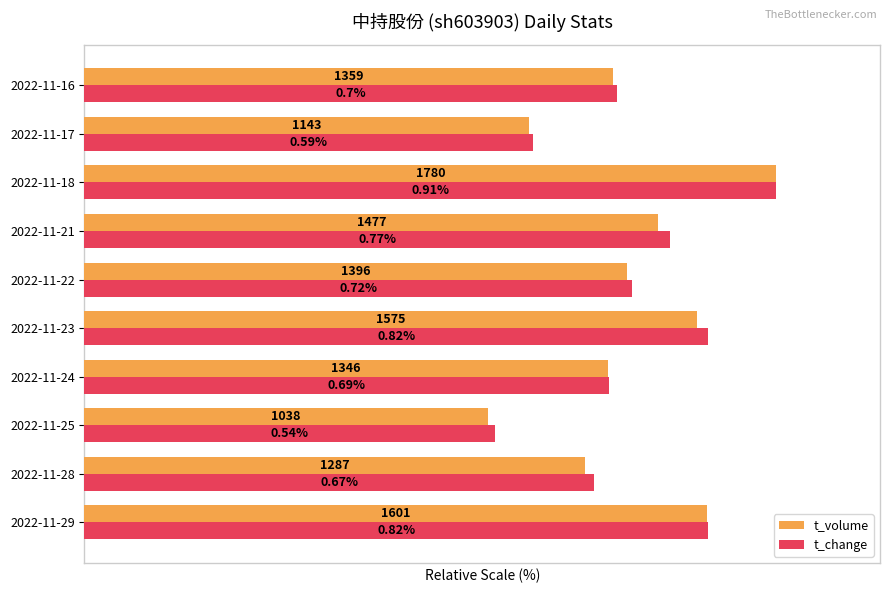

What are all the series names shown in the legend?

t_volume, t_change